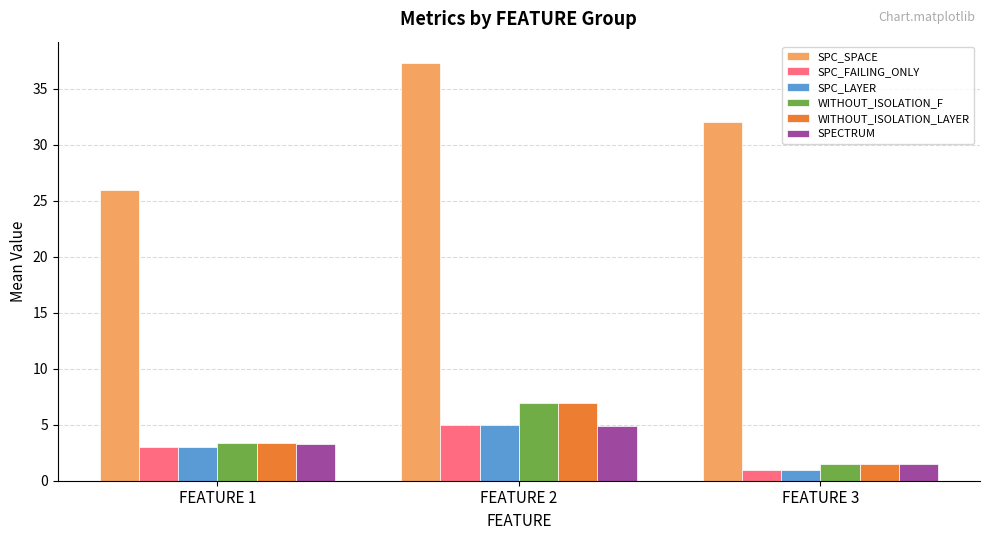

The SPC_SPACE series shows 59.2 at FEATURE 2. True or false?

False